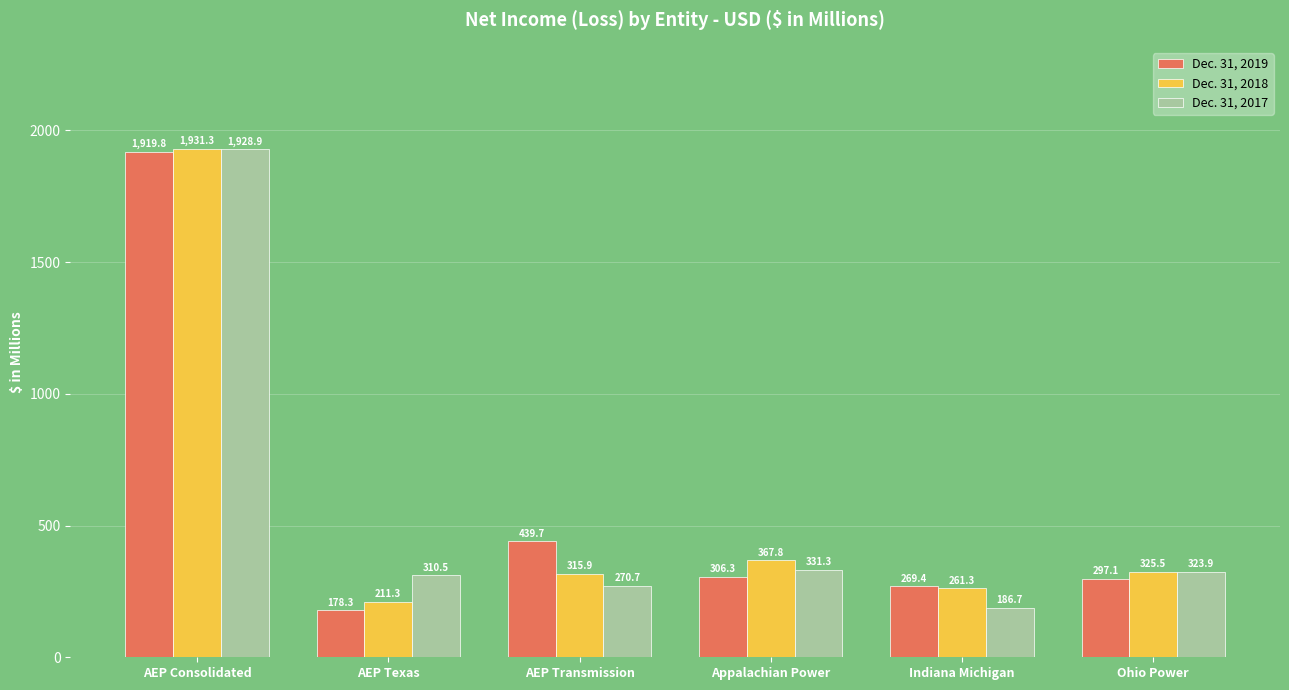

What is the average value of the Dec. 31, 2017 series?

558.7